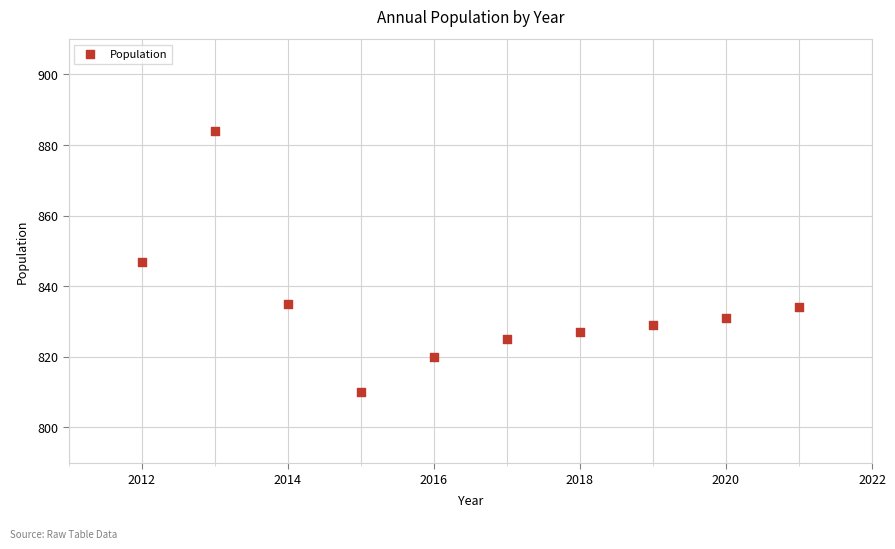

What is the range of X values (max minus min)?

9